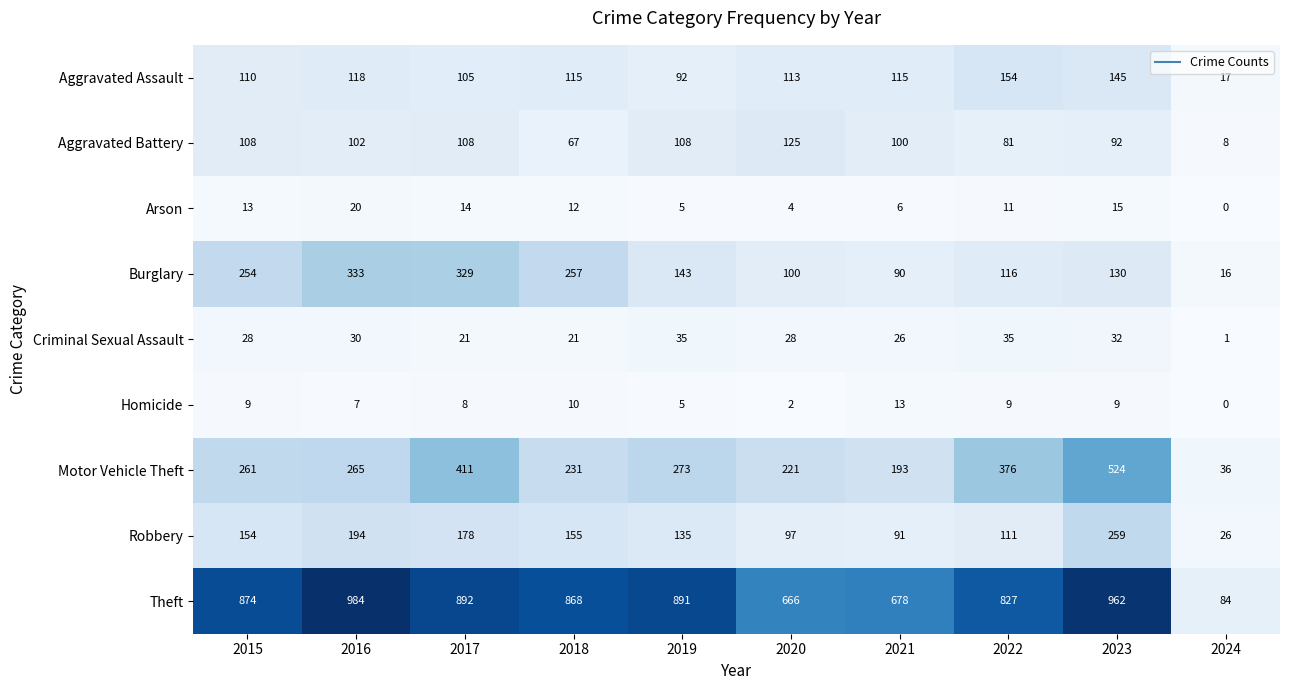

Rank the series at 2018 from highest to lowest value.

Theft, Burglary, Motor Vehicle Theft, Robbery, Aggravated Assault, Aggravated Battery, Criminal Sexual Assault, Arson, Homicide